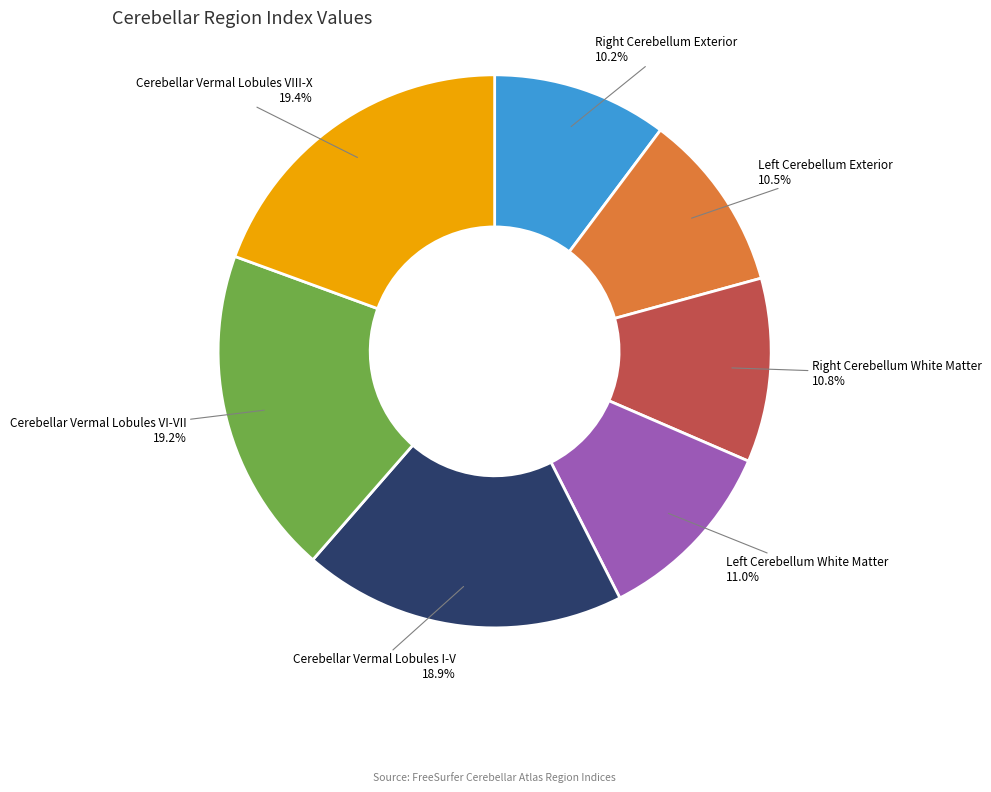

True or false: Cerebellar Vermal Lobules VIII-X accounts for 19% of the total.

True